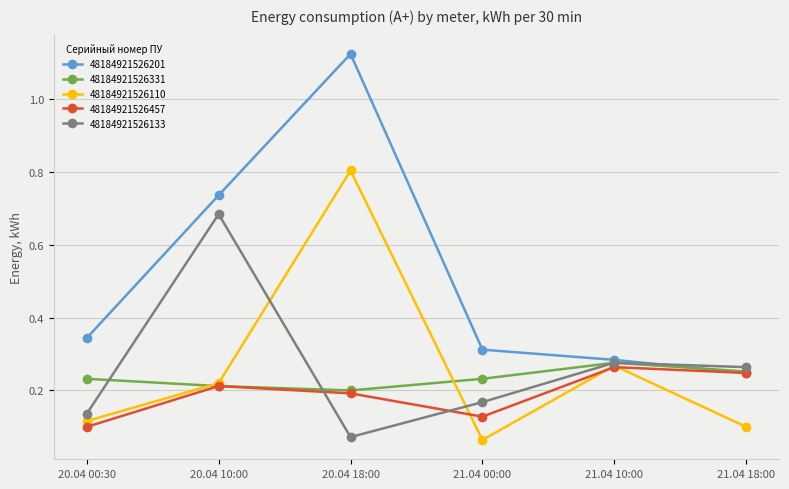

What are all the series names shown in the legend?

48184921526201, 48184921526331, 48184921526110, 48184921526457, 48184921526133